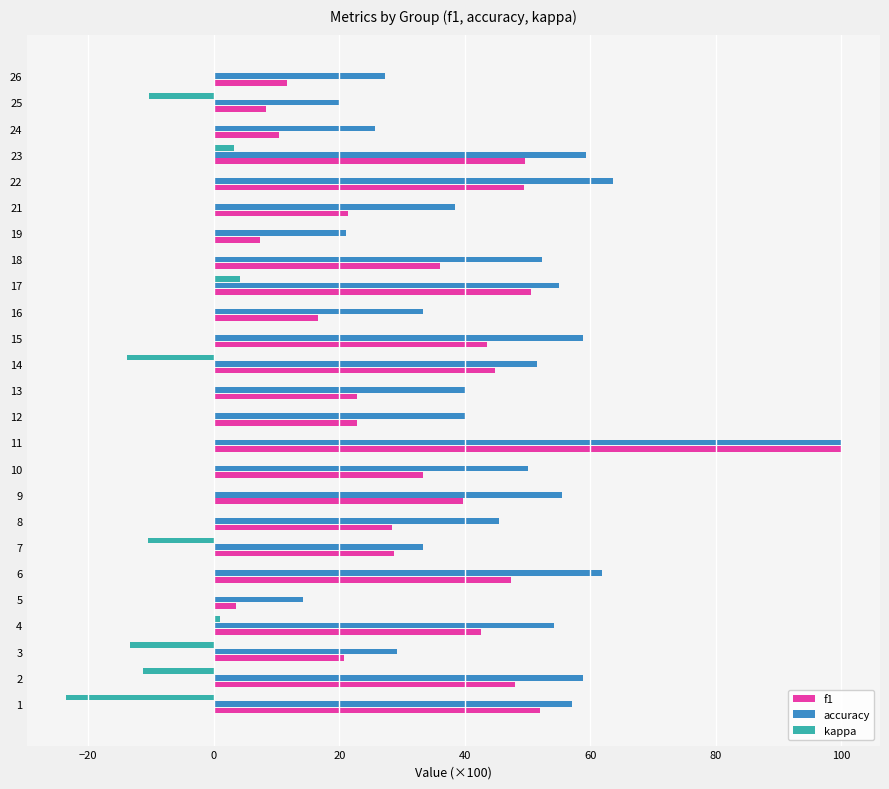

How many data points does each series have?

25